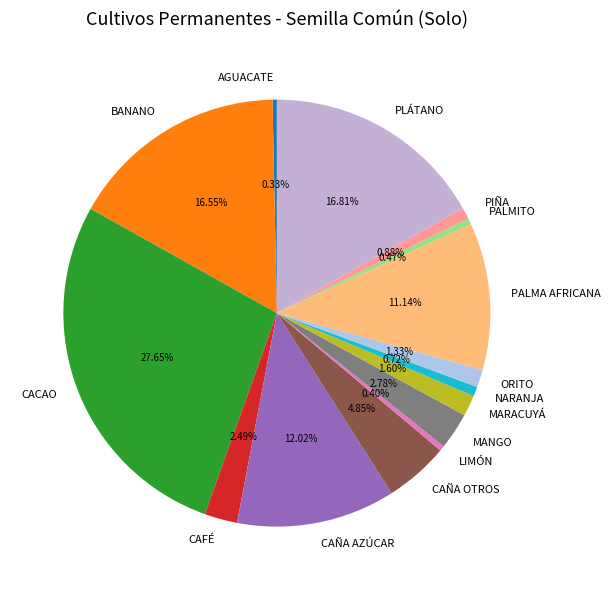

Does any single category account for the majority?

No